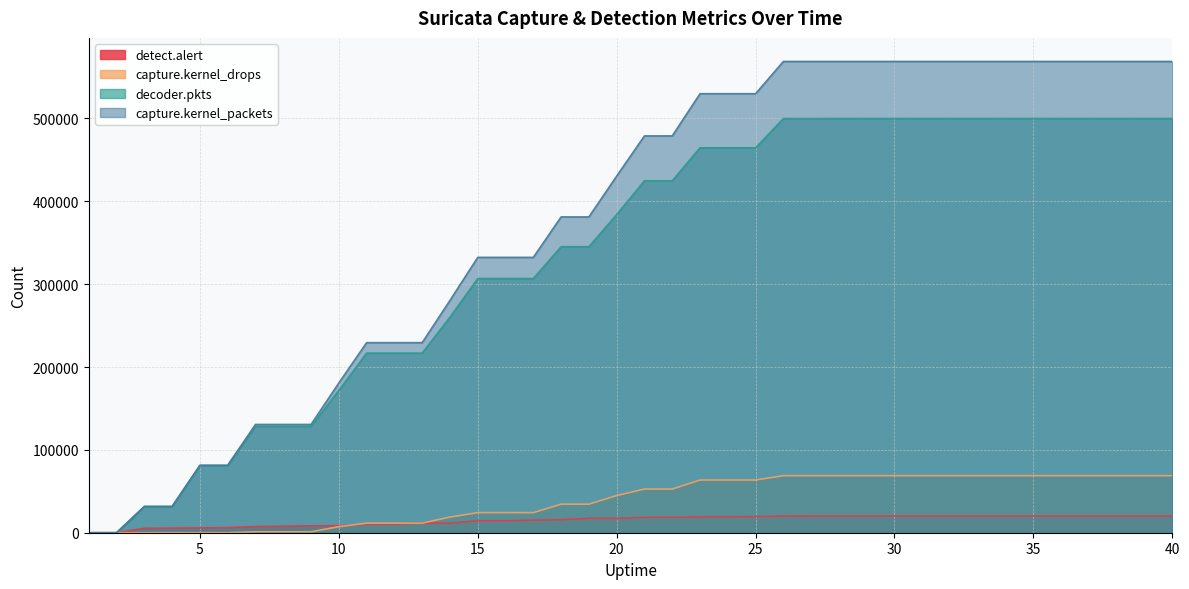

Reading right to left, list all the values displayed in this chart.

detect.alert: 40=20193	39=20193	38=20193	37=20193	36=20193	35=20193	34=20193	33=20193	32=20193	31=20193	30=20193	29=20193	28=20193	27=20193	26=20173	25=19344	24=19135	23=19135	22=18485	21=18485	20=17343	19=17343	18=15729	17=15166	16=14386	15=14386	14=11613	13=11613	12=10543	11=10280	10=8373	9=8373	8=7944	7=7463	6=6217	5=5871	4=5637	3=5359	2=0	1=0
capture.kernel_drops: 40=68846	39=68846	38=68846	37=68846	36=68846	35=68846	34=68846	33=68846	32=68846	31=68846	30=68846	29=68846	28=68846	27=68846	26=68846	25=63596	24=63596	23=63596	22=52689	21=52689	20=44845	19=34423	18=34423	17=24252	16=24252	15=24252	14=18870	13=11567	12=11567	11=11567	10=7328	9=1147	8=1147	7=1147	6=0	5=0	4=0	3=0	2=0	1=0
decoder.pkts: 40=499962	39=499962	38=499962	37=499962	36=499962	35=499962	34=499962	33=499962	32=499962	31=499962	30=499962	29=499962	28=499962	27=499893	26=499893	25=464632	24=464632	23=464632	22=424786	21=424786	20=384007	19=345230	18=345230	17=306796	16=306796	15=306796	14=260183	13=216824	12=216824	11=216824	10=171854	9=128379	8=128379	7=128379	6=80976	5=80976	4=31606	3=31606	2=0	1=0
capture.kernel_packets: 40=568808	39=568808	38=568808	37=568808	36=568808	35=568808	34=568808	33=568808	32=568808	31=568808	30=568808	29=568808	28=568808	27=568808	26=568808	25=529870	24=529870	23=529870	22=478958	21=478958	20=430453	19=381176	18=381176	17=332342	16=332342	15=332342	14=280424	13=229432	12=229432	11=229432	10=180775	9=130700	8=130700	7=130700	6=81501	5=81501	4=31780	3=31780	2=0	1=0